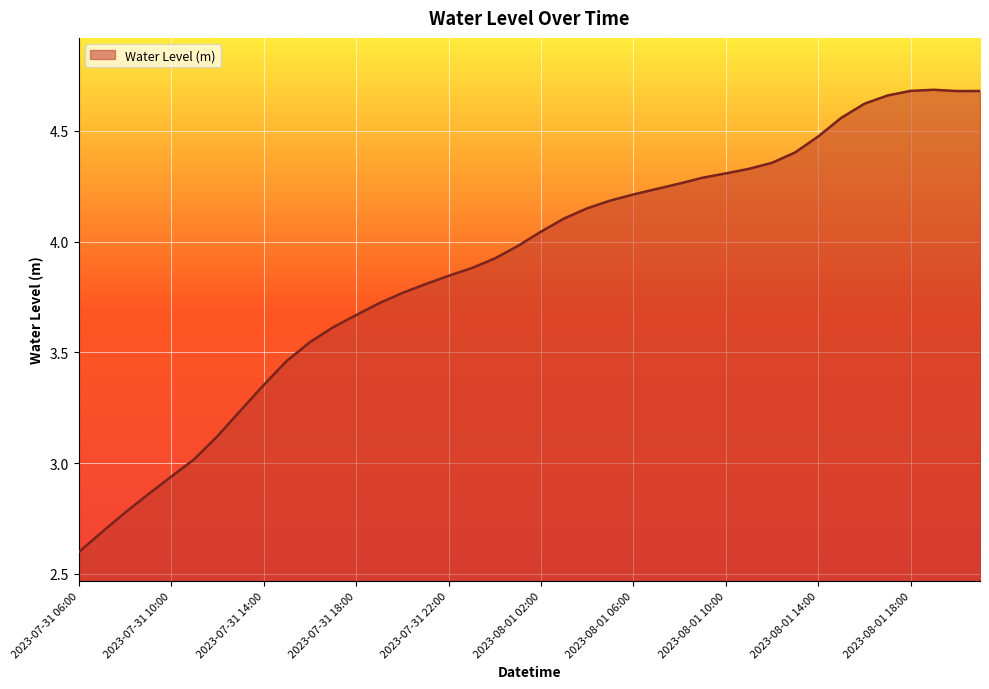

What is the difference between the maximum and minimum values?

2.1